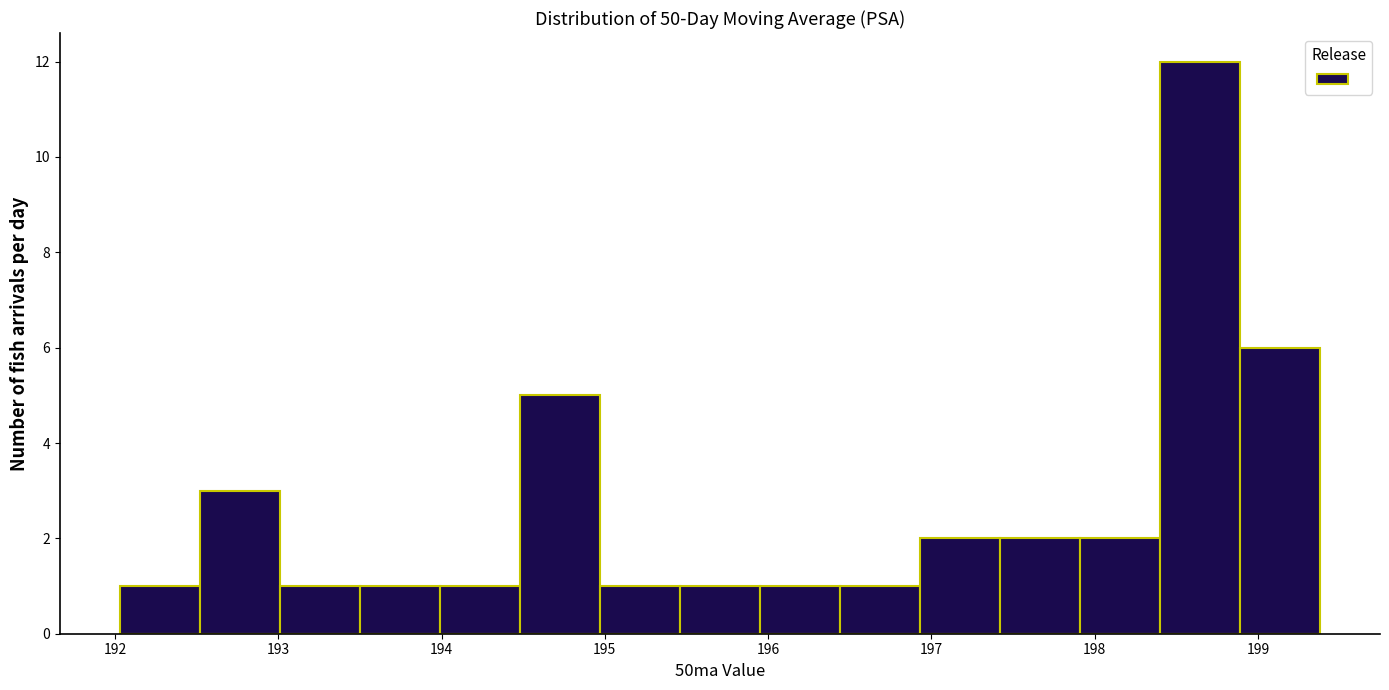

What is the height of the bar covering 195.5 to 195.9 on the x-axis? Neither the bar edges nor the heights are printed on the chart, so give them approximately, as read against the axes.

1